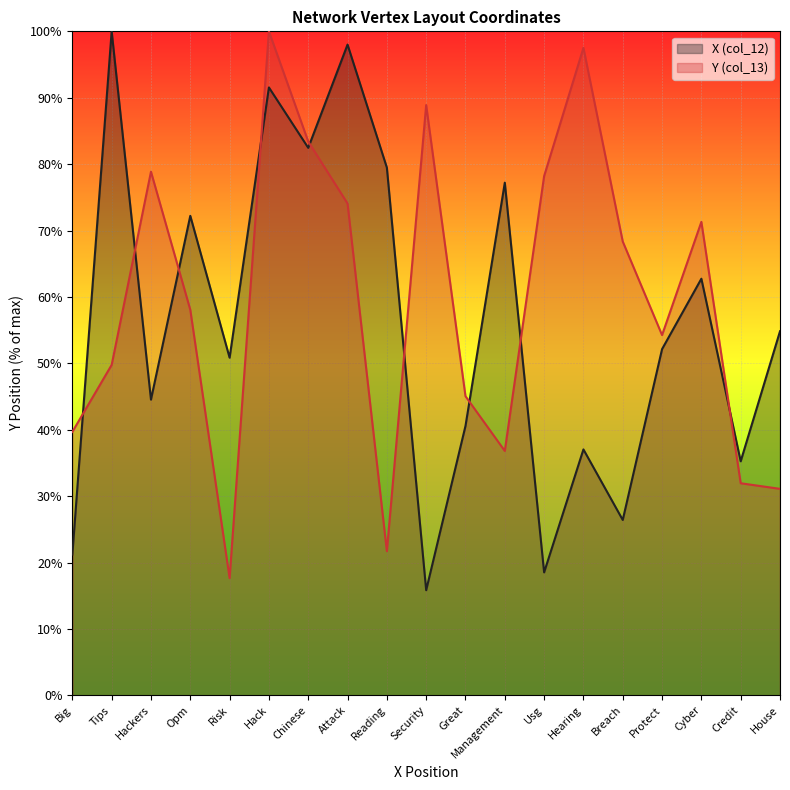

How many lines are shown in the chart?

2